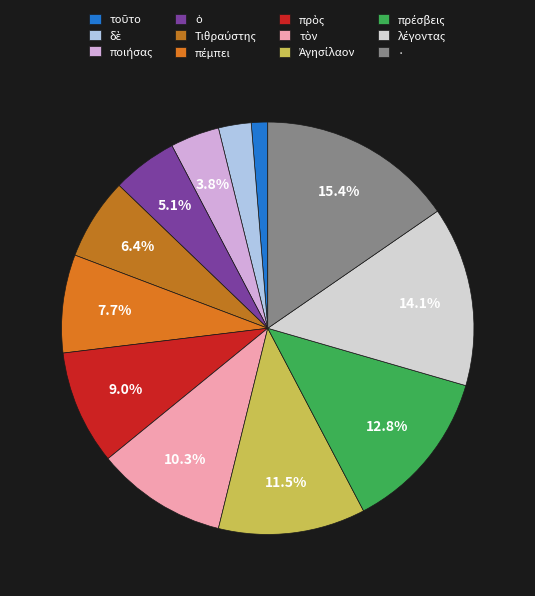

How many slices are in this pie chart?

12